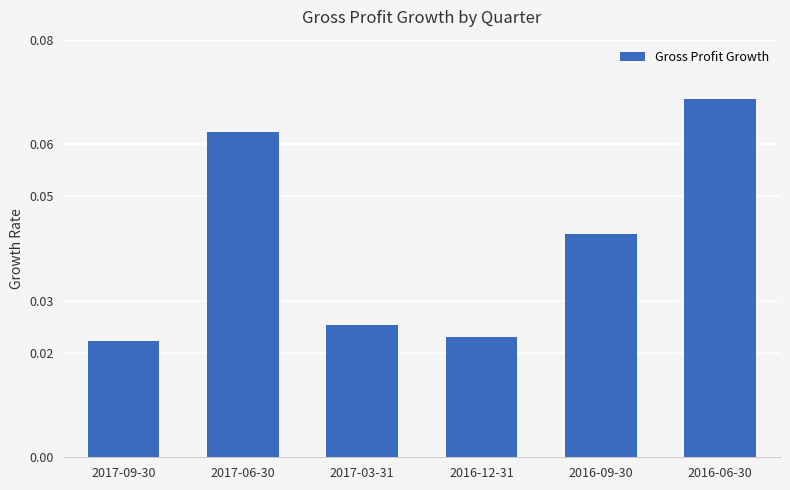

What is the sum of all values?

0.2